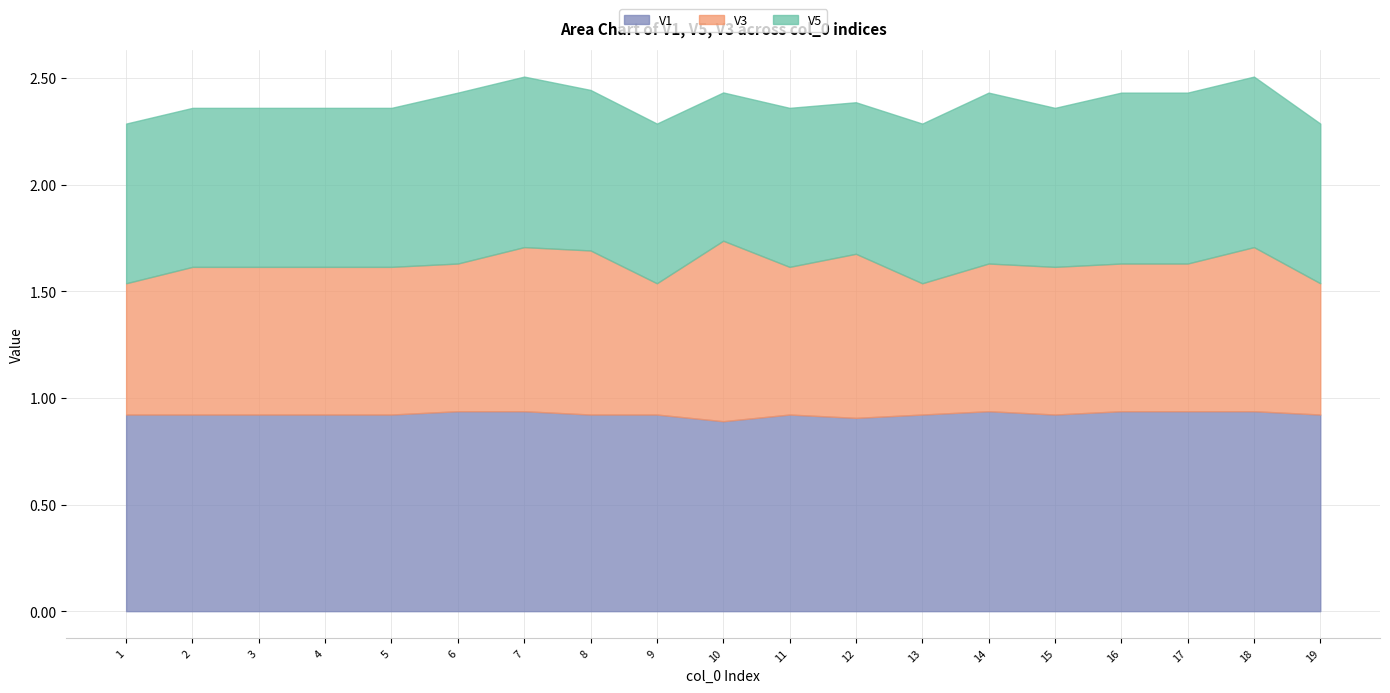

What is the total value across all series at 19?

2.3